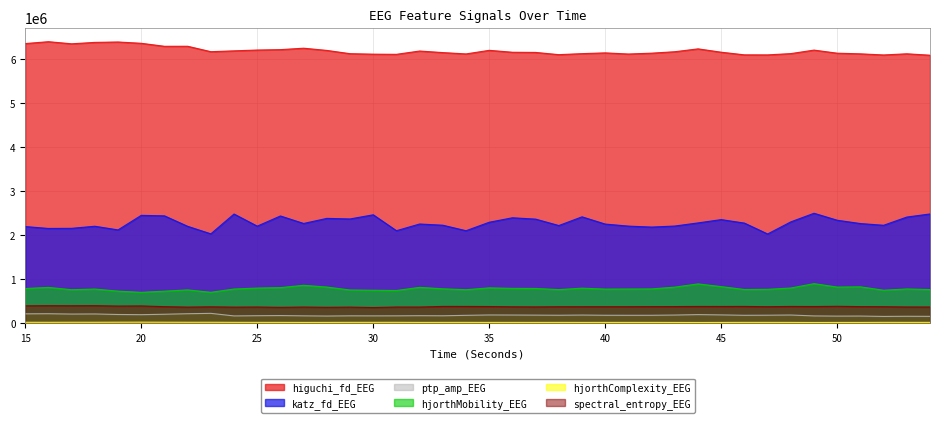

Which series has the largest total across all categories?

higuchi_fd_EEG